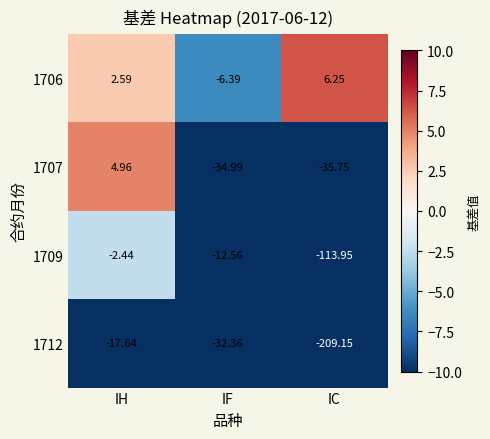

List the series in order of their overall mean, highest first.

1706, 1707, 1709, 1712